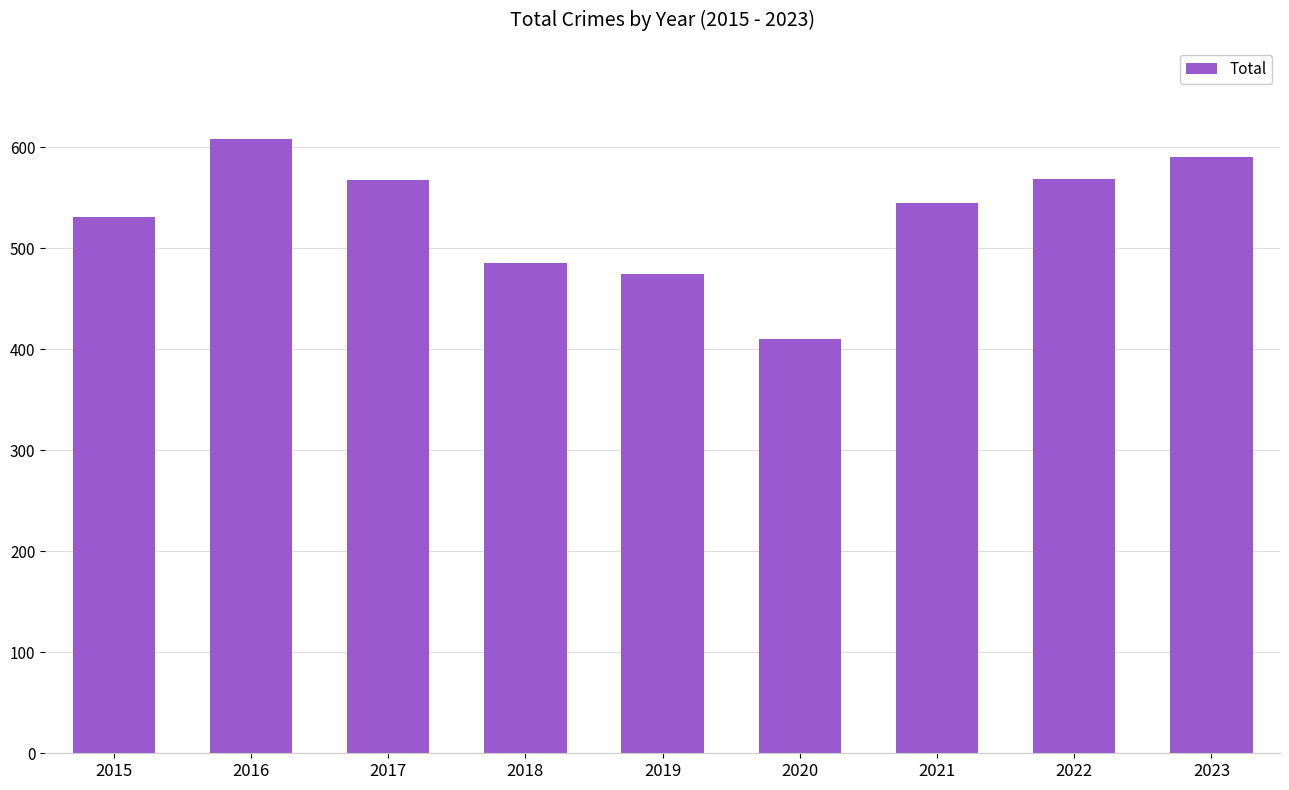

What is the ratio of the value at 2016 to the value at 2022?

1.1